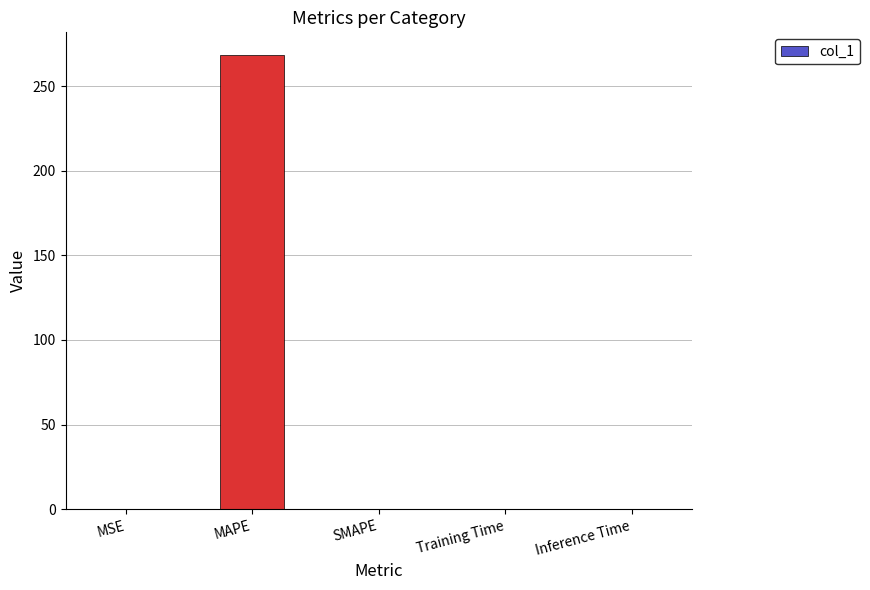

Read the value at MAPE.

268.5